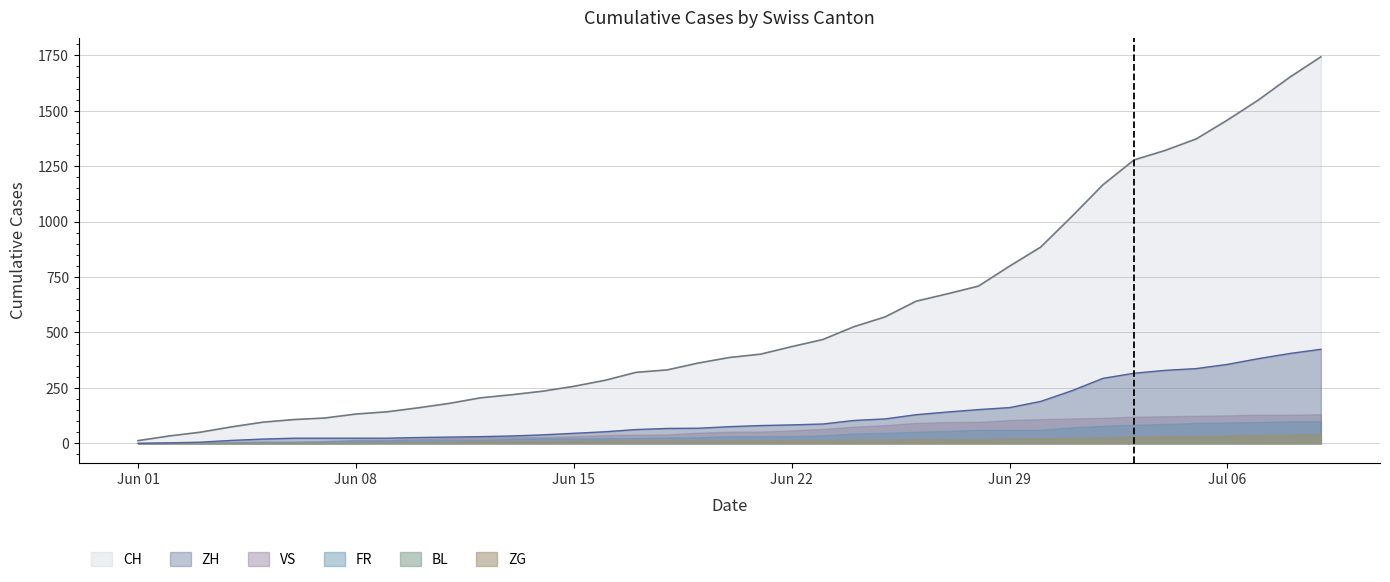

What is the highest value of the ZH series?

424